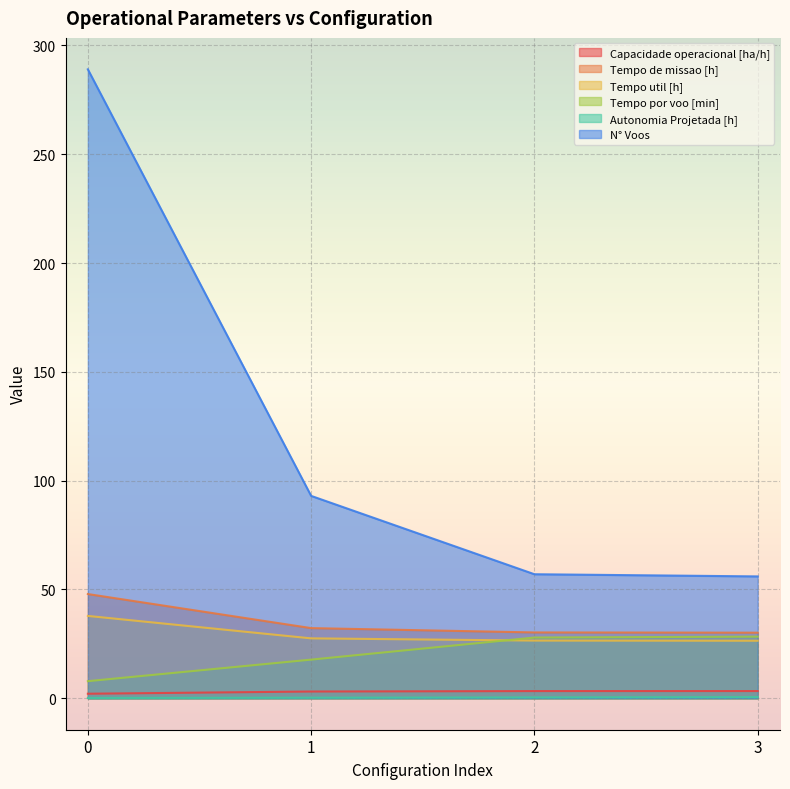

True or false: N° Voos and Capacidade operacional [ha/h] cross at least once.

False